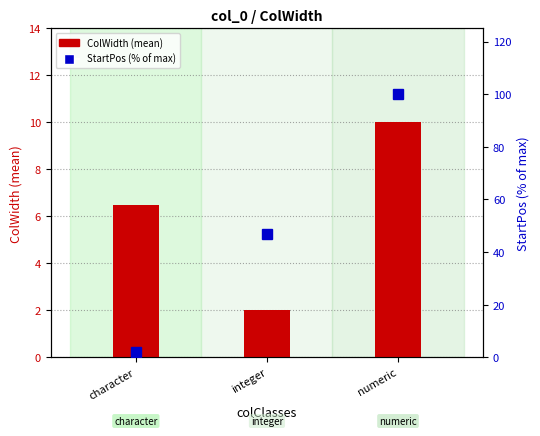

List the series in order of their peak value, lowest first.

ColWidth (mean), StartPos (% of max)